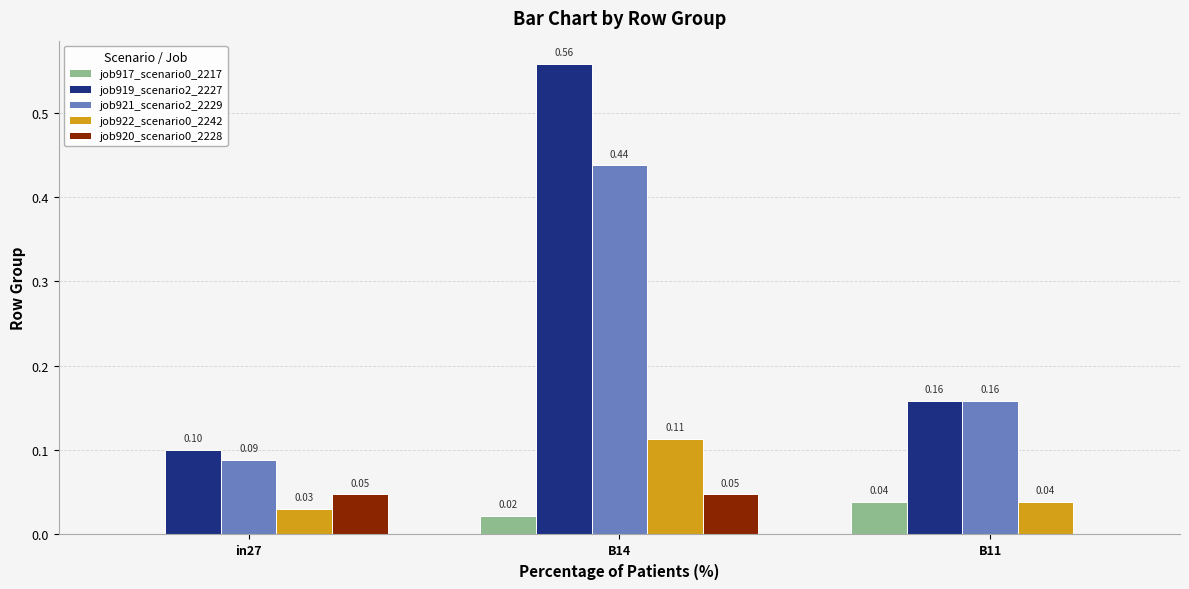

How many job922_scenario0_2242 values are between 0 and 1?

3